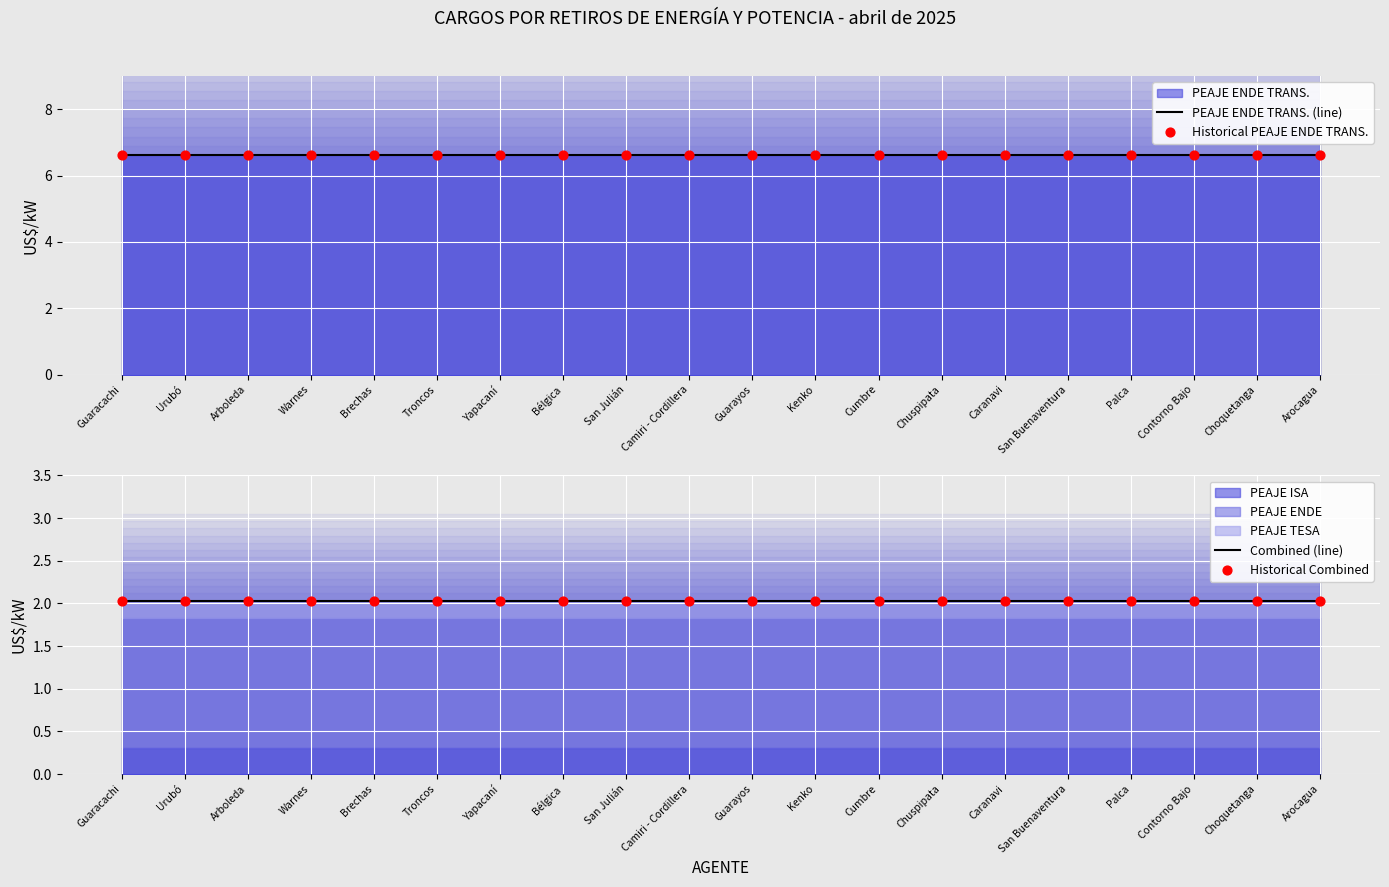

At which category is the sum across all series the highest?

Guaracachi